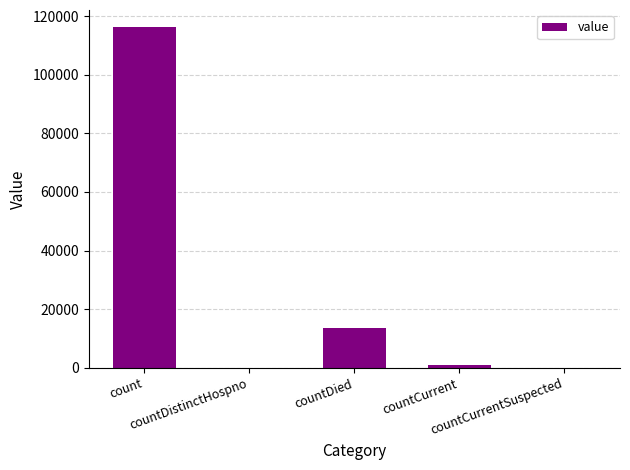

What is the sum of all values?

130593